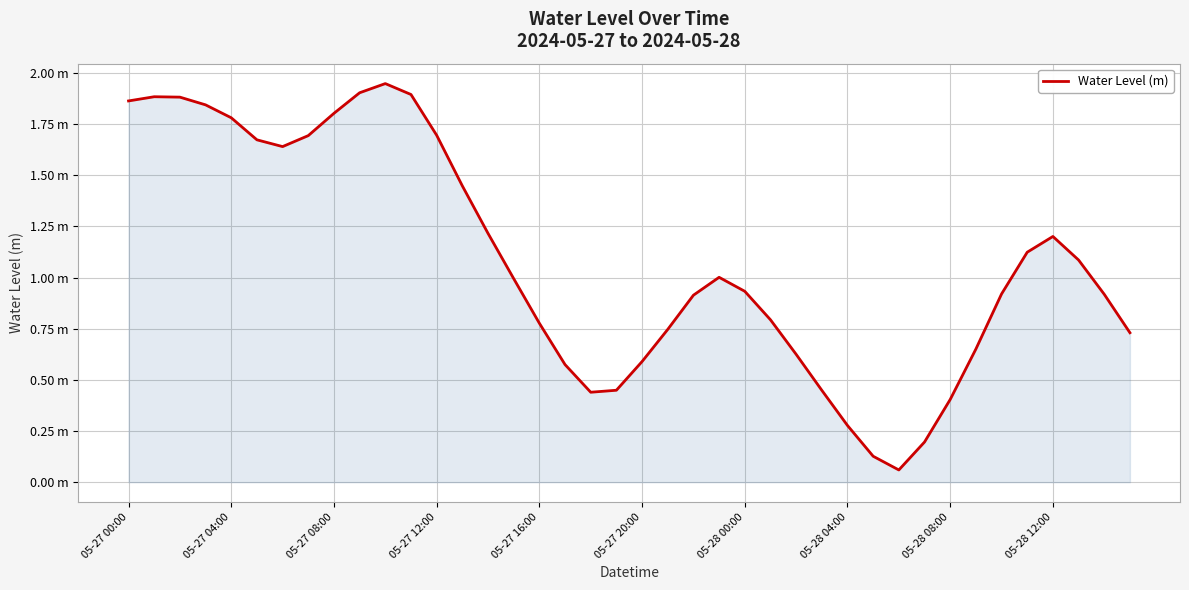

Does the chart have visible grid lines?

Yes